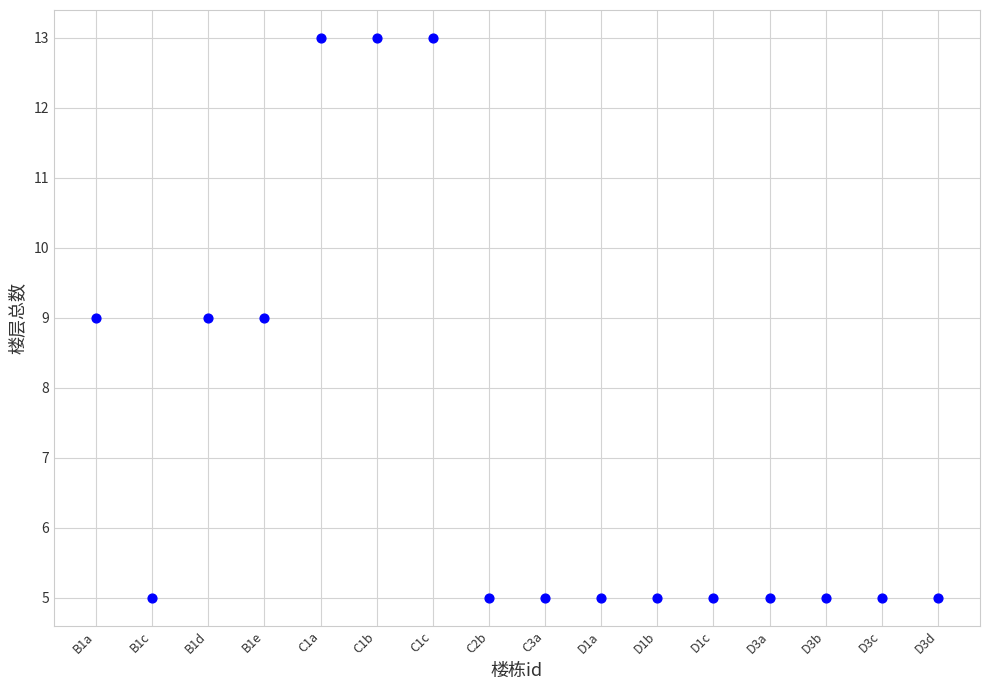

What is the range of X values (max minus min)?

15